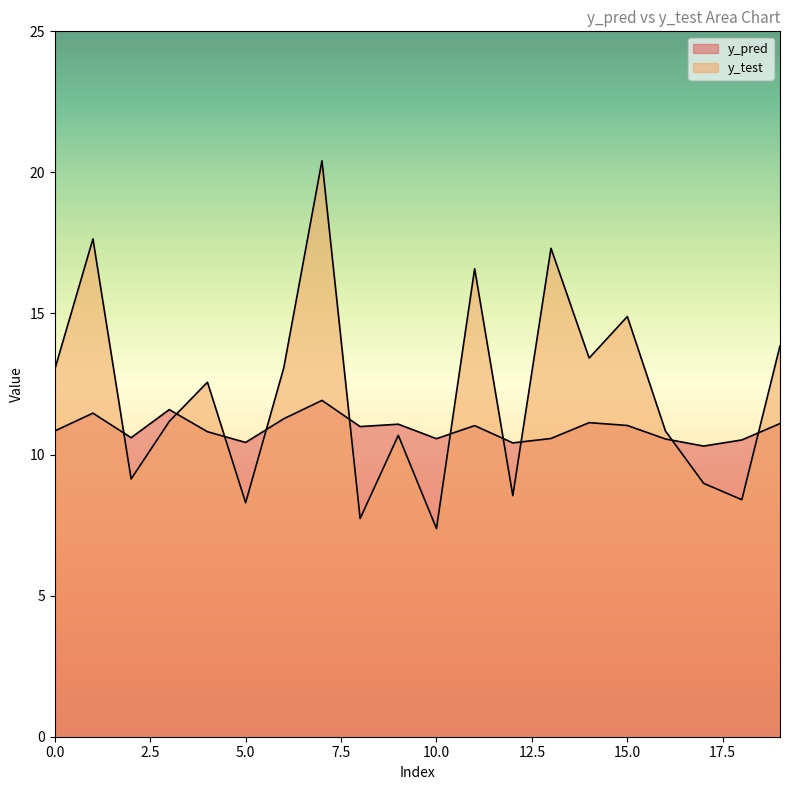

How many interior local valleys does the y_pred series have?

6